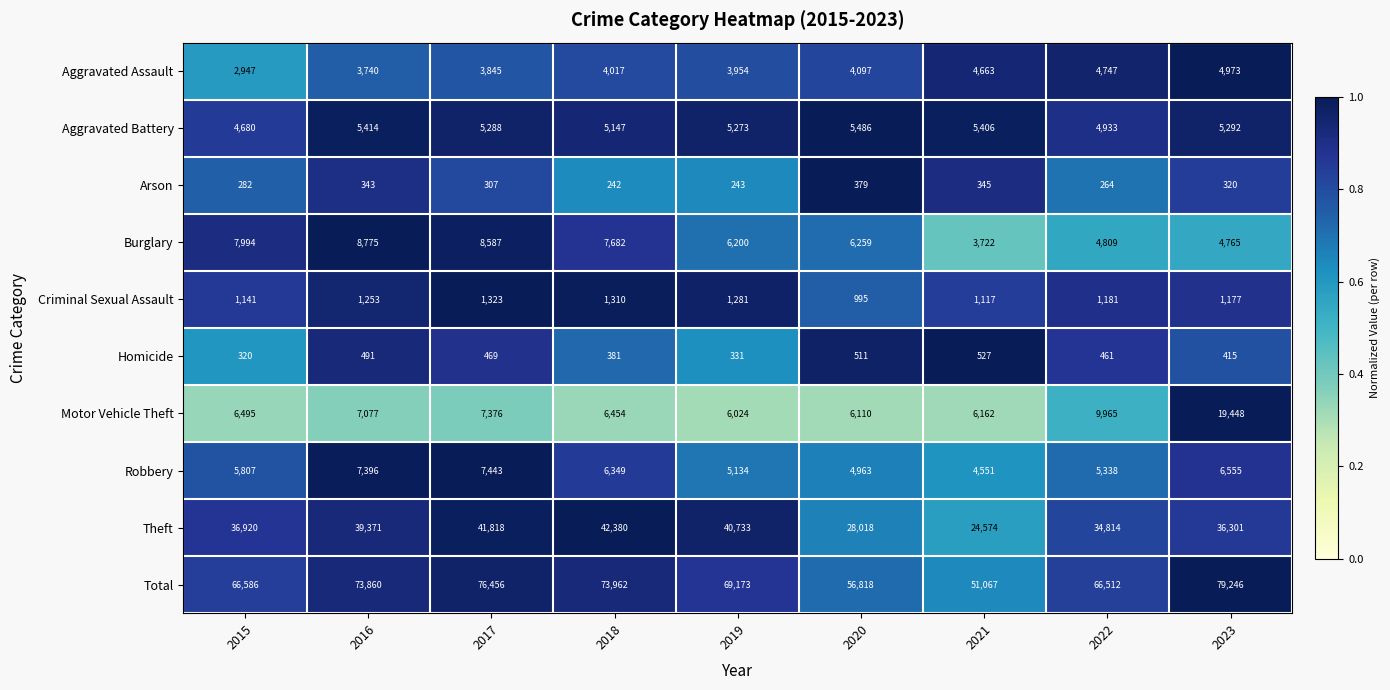

Read the Arson value at 2015.

282